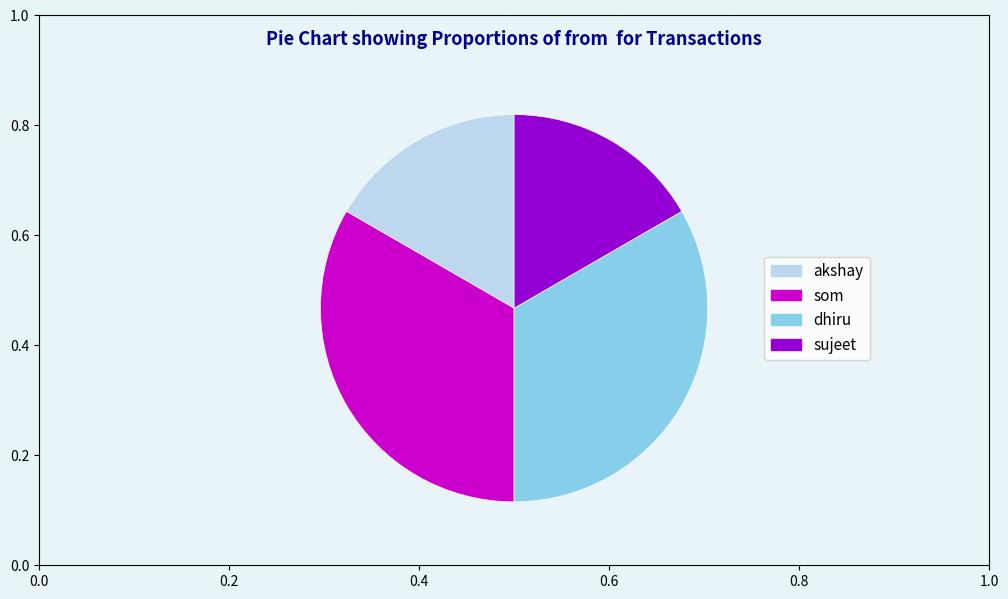

True or false: som accounts for 21% of the total.

False